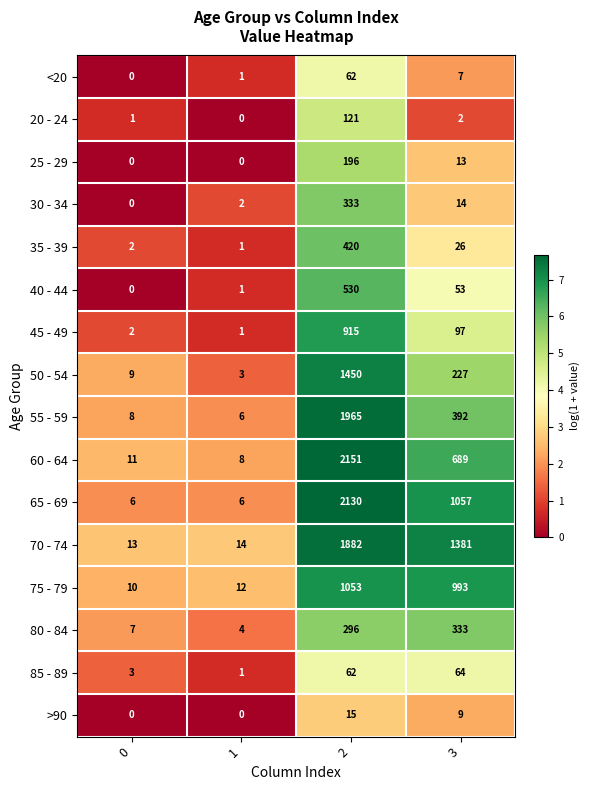

True or false: 75 - 79 has a value of 630 at 2.

False